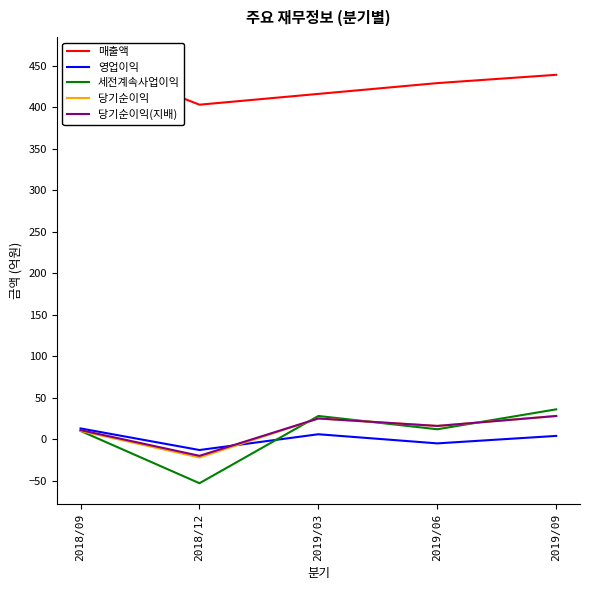

What is the value of the 당기순이익 point at the 1st from the left?

10